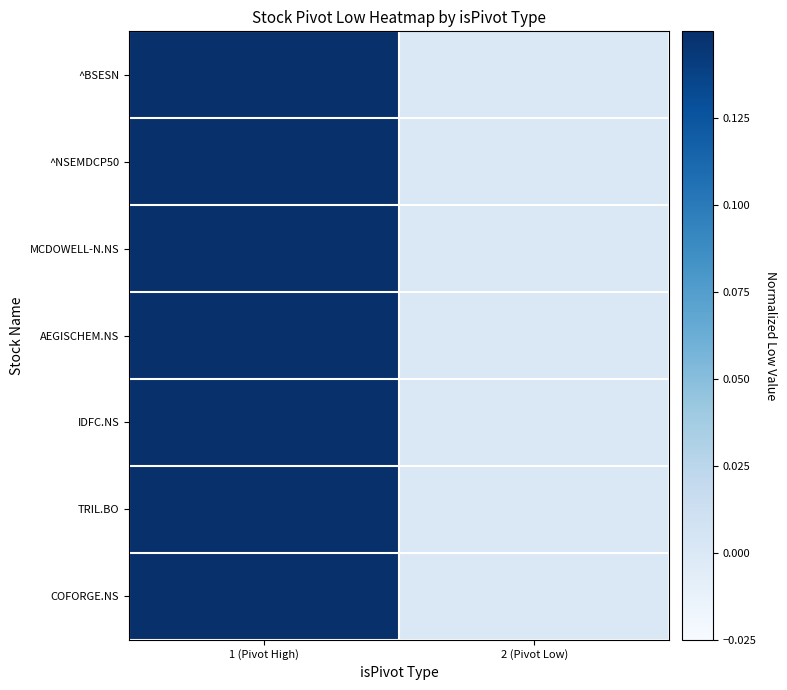

Which has a higher value, 2 (Pivot Low) or 1 (Pivot High)?

1 (Pivot High)